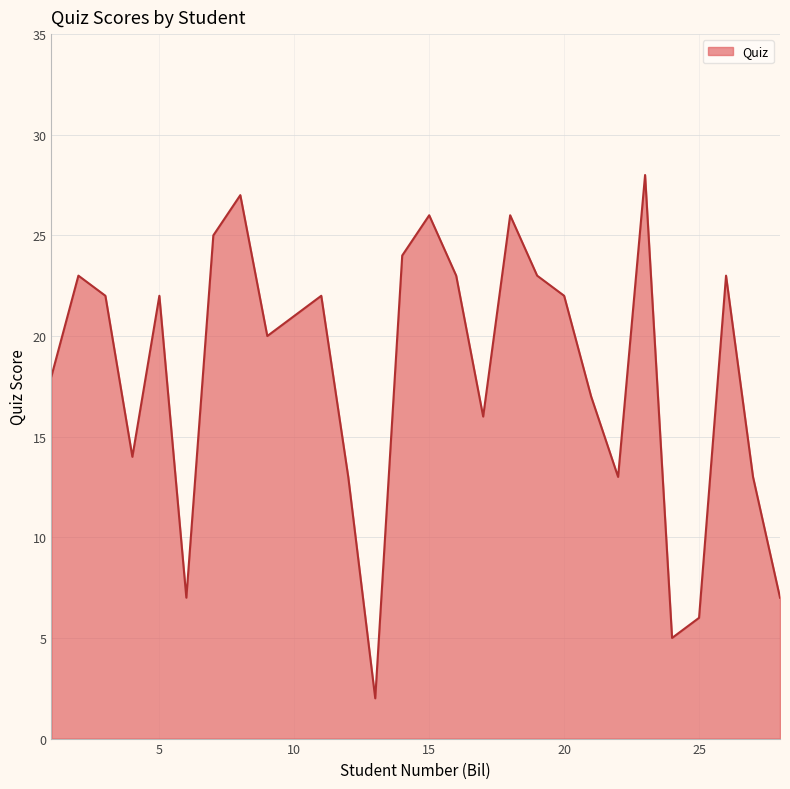

What is the maximum value shown in the chart?

28